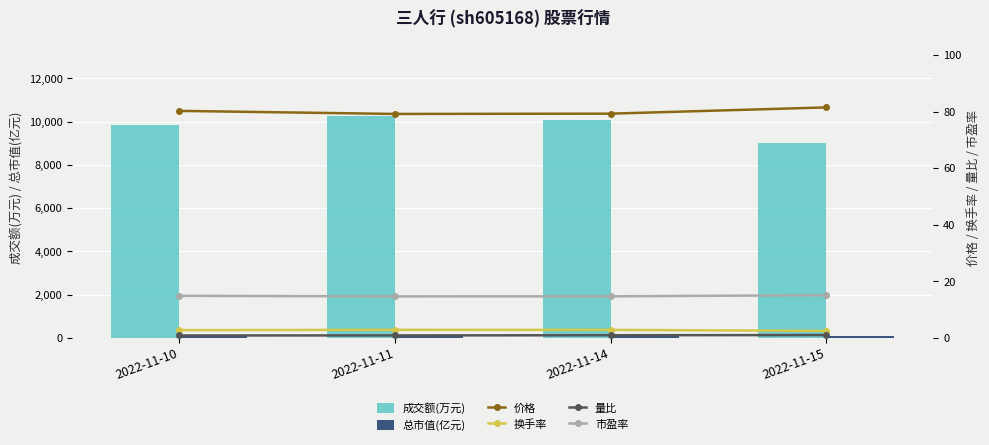

At which category does the chart reach its minimum across all series?

2022-11-10